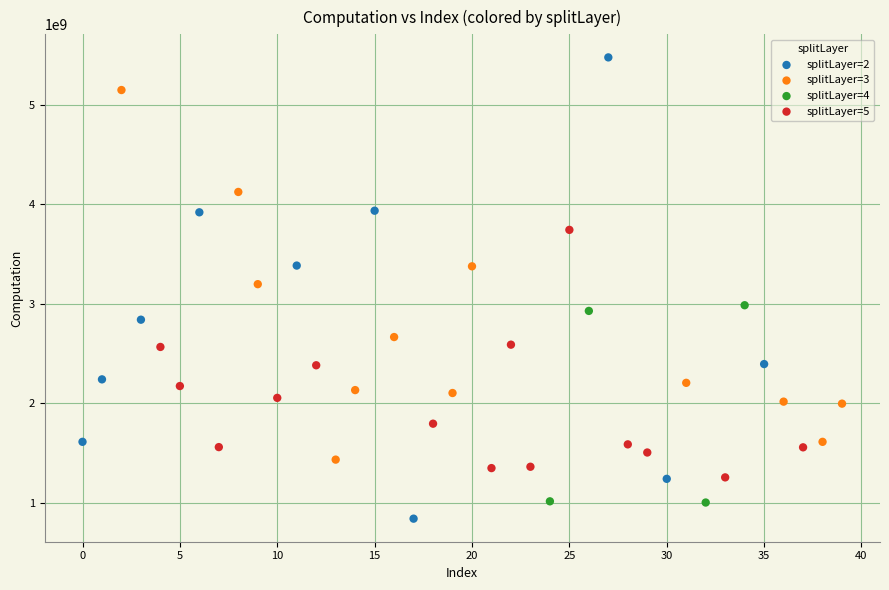

Which series contains the highest Y value?

splitLayer=2